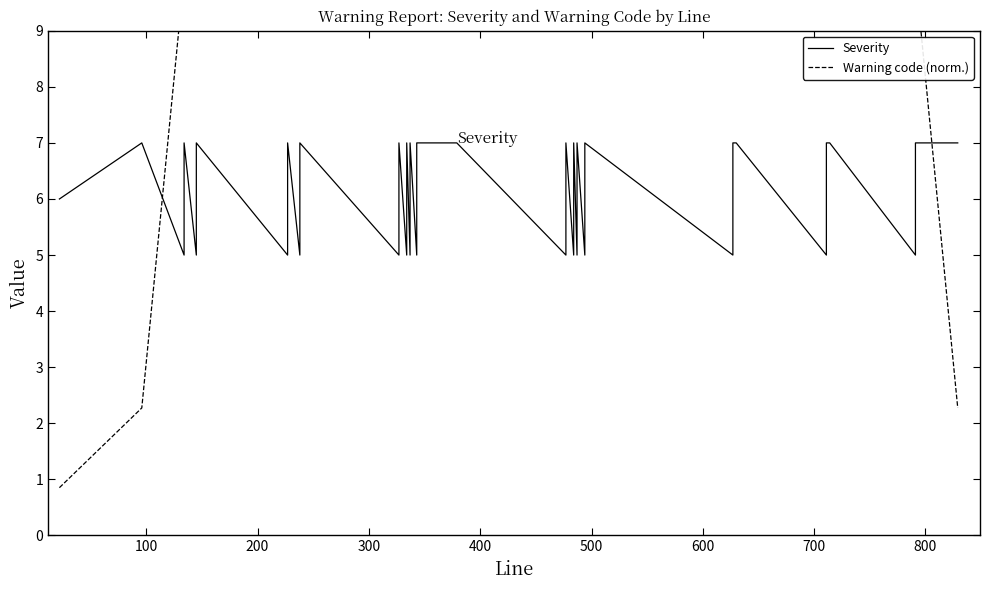

How many distinct data groups are displayed?

2